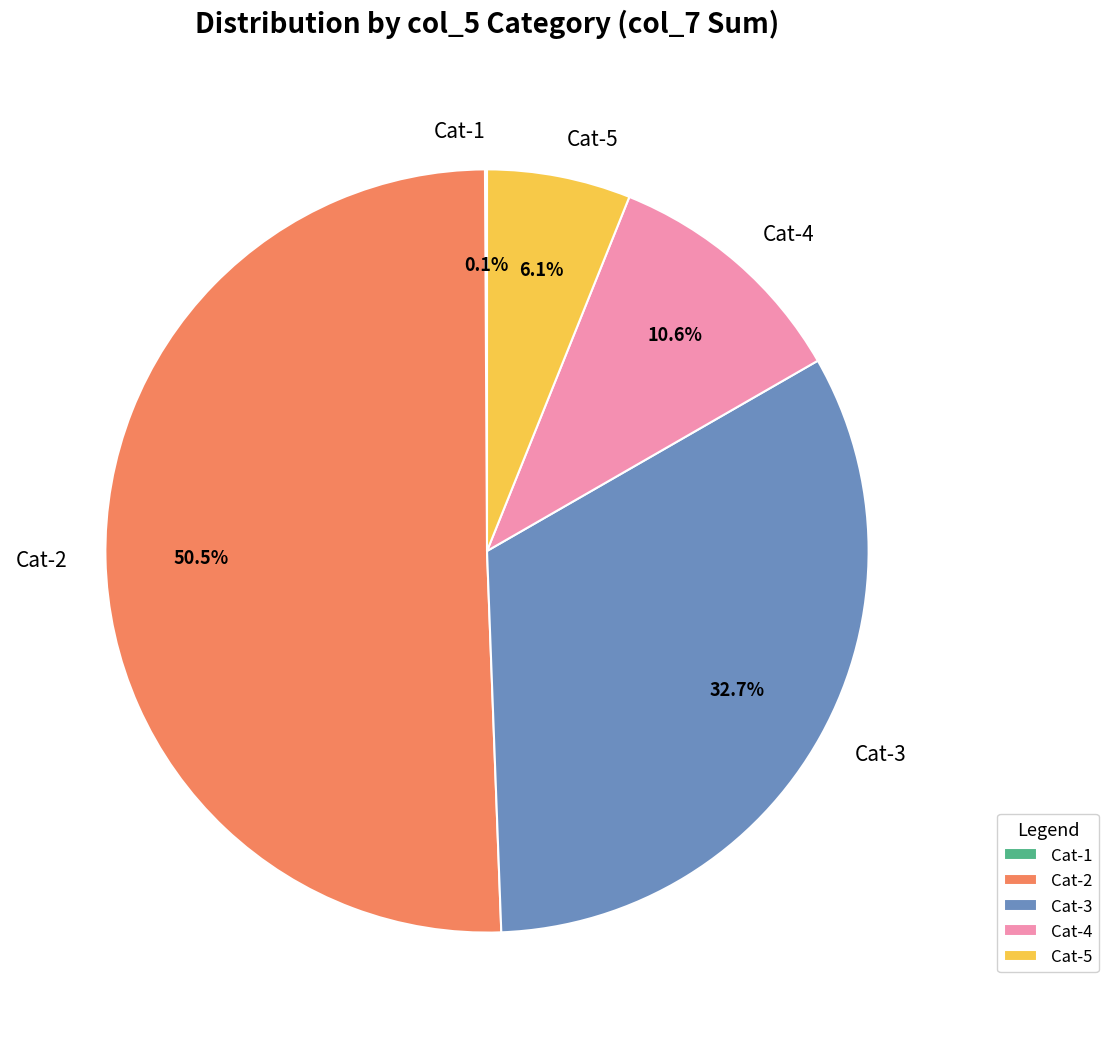

Which has a higher value, Cat-3 or Cat-5?

Cat-3